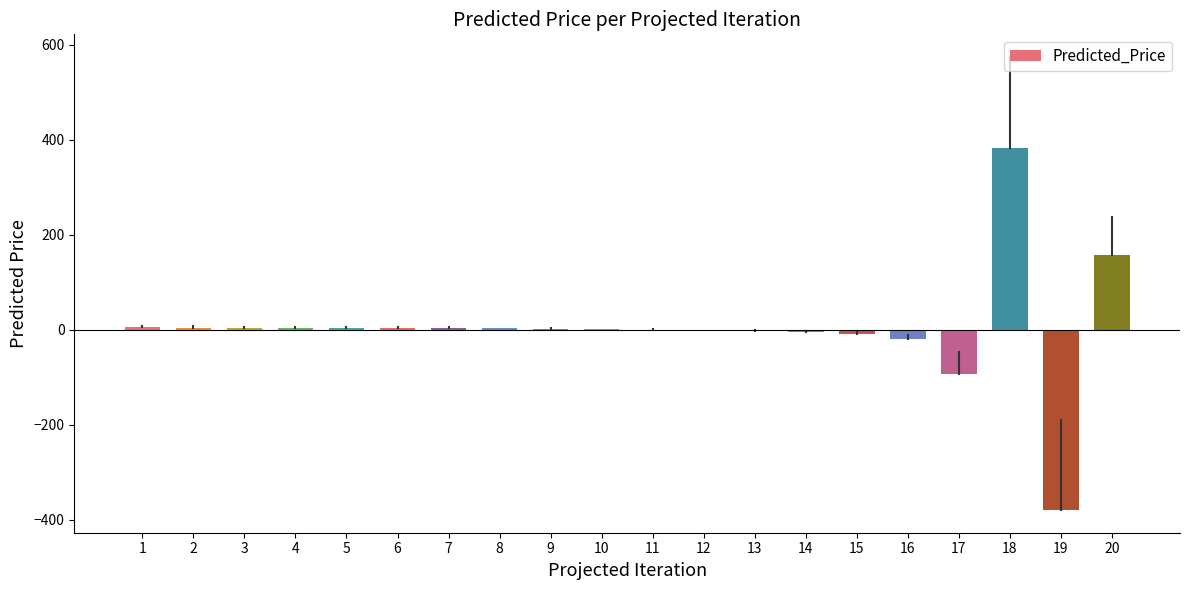

Is it true that the value at 17 is -93.7?

True